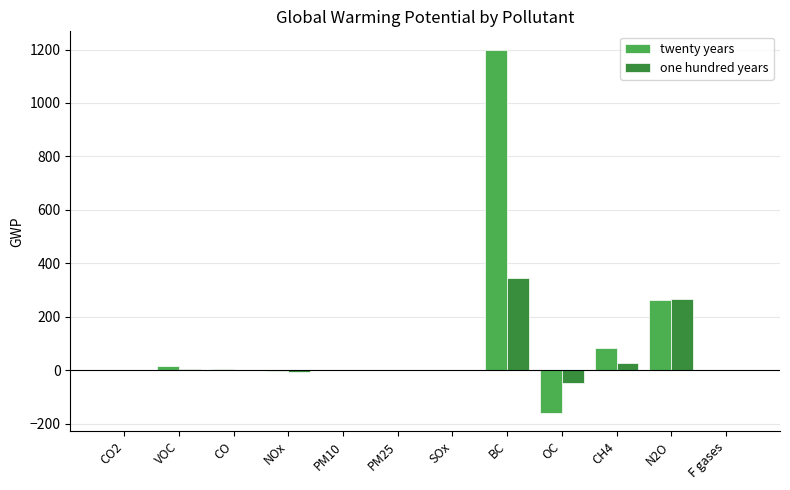

Between CO2 and N2O, which series saw the biggest shift?

one hundred years